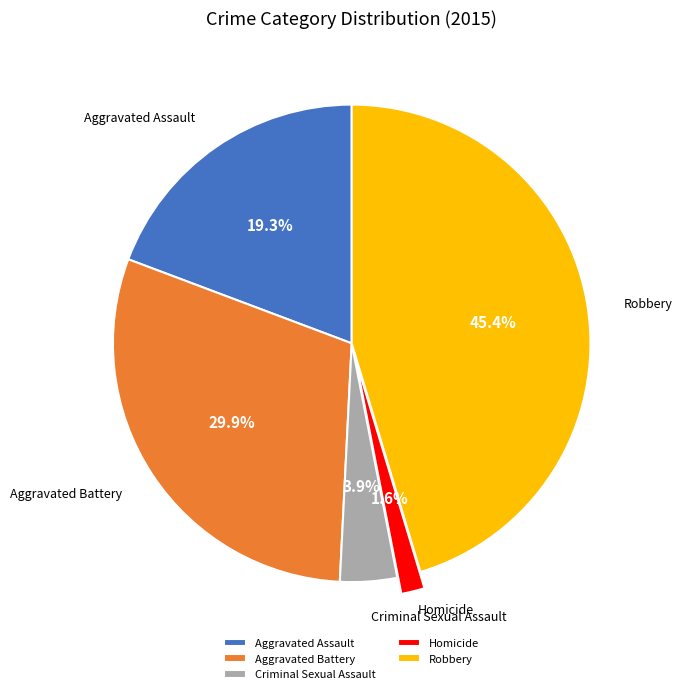

Is it true that Aggravated Assault is 19% of the pie?

True